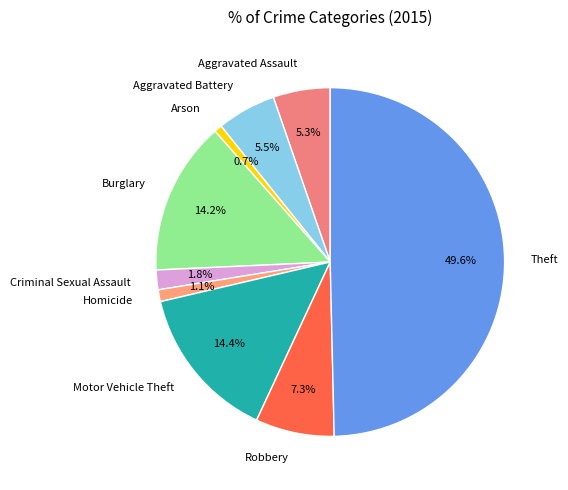

To the nearest percent, what is the combined percentage of Arson and Robbery?

8%